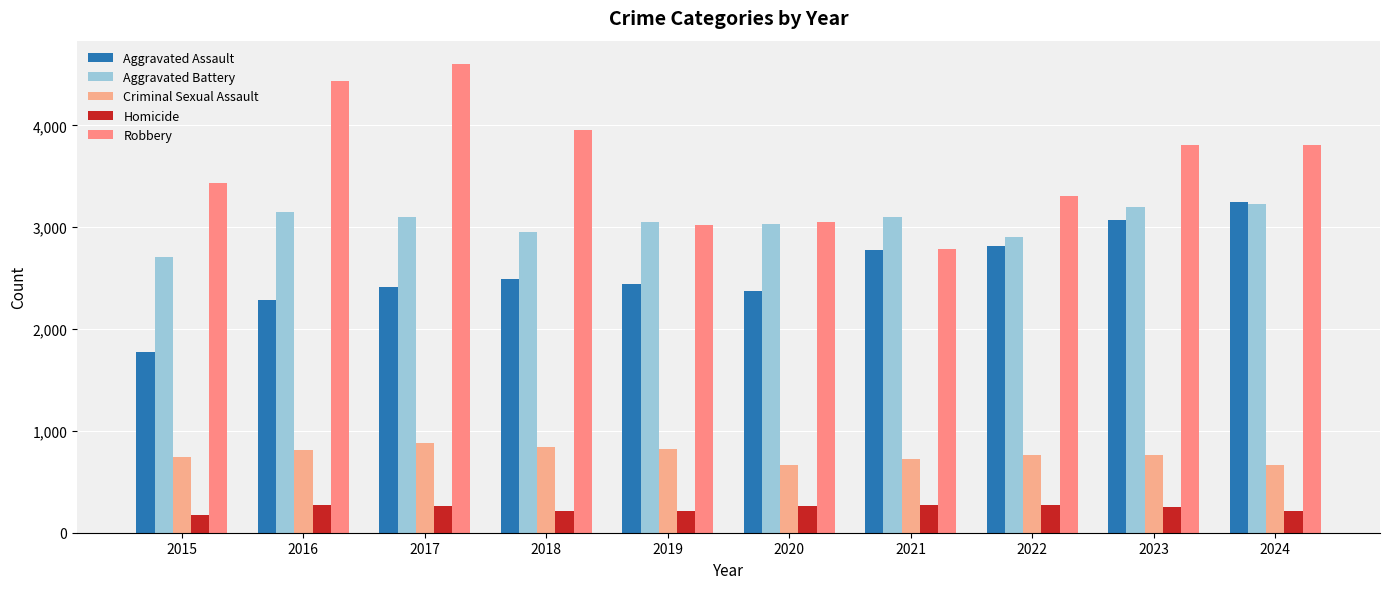

How many groups of bars are there?

10